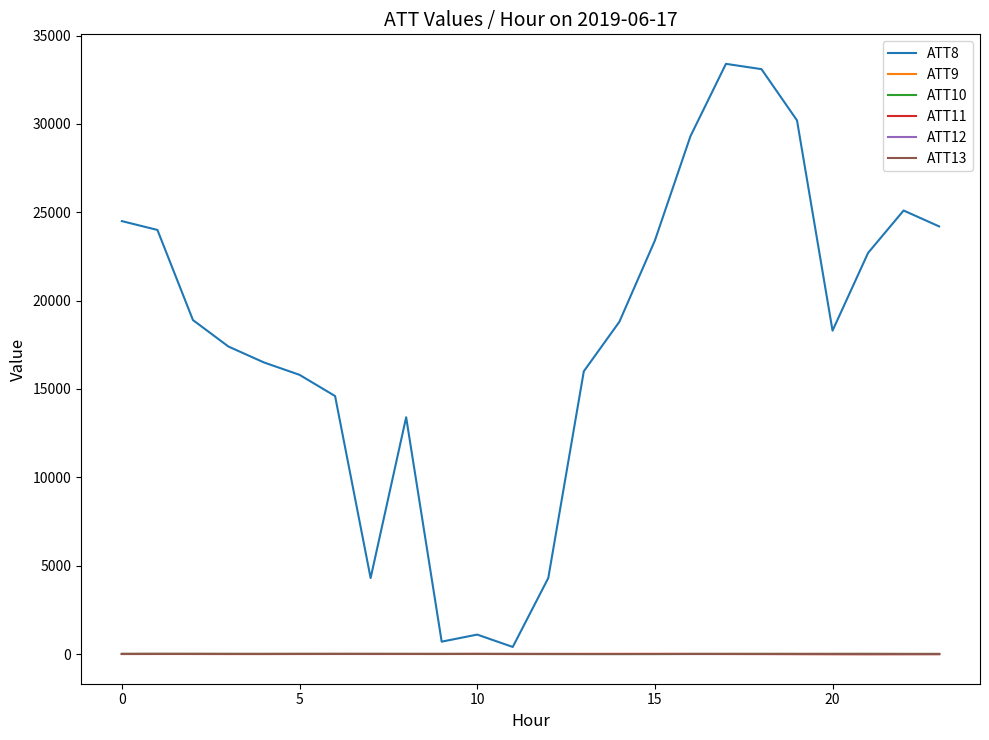

Which series has the largest total across all categories?

ATT8